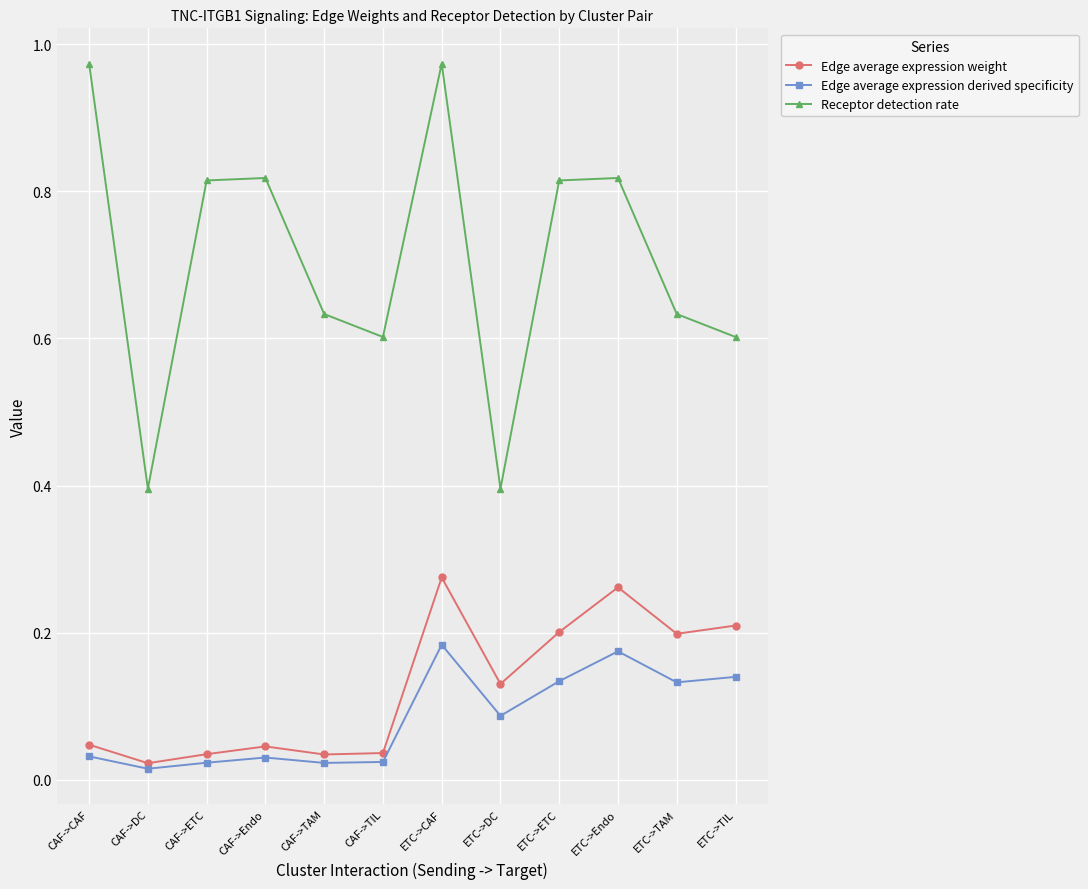

True or false: Edge average expression derived specificity and Receptor detection rate cross at least once.

False